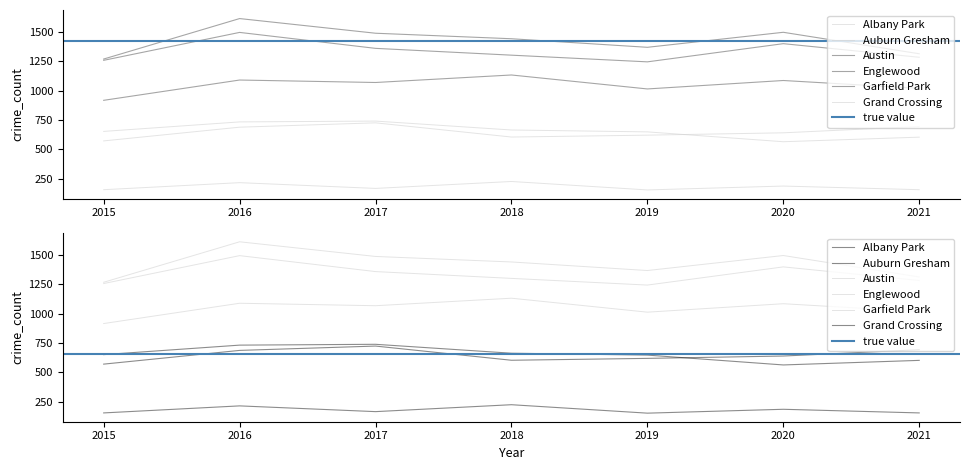

Which series has the widest spread of values?

Austin